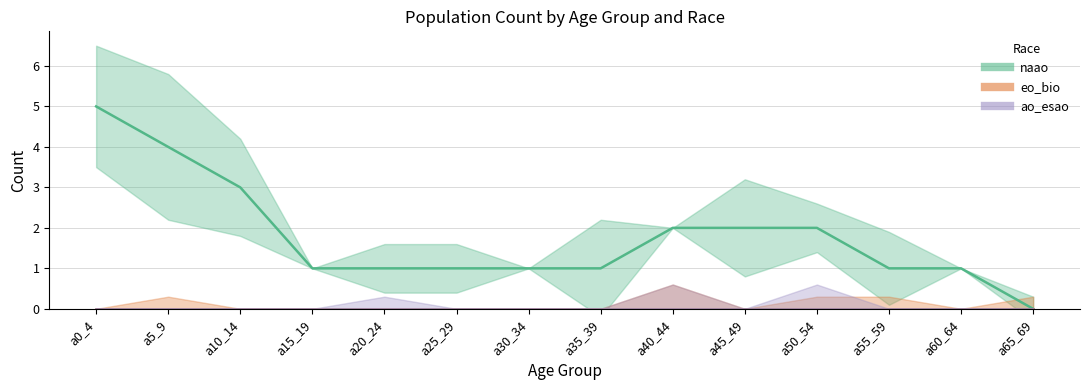

True or false: eo_bio and ao_esao intersect in this chart.

False